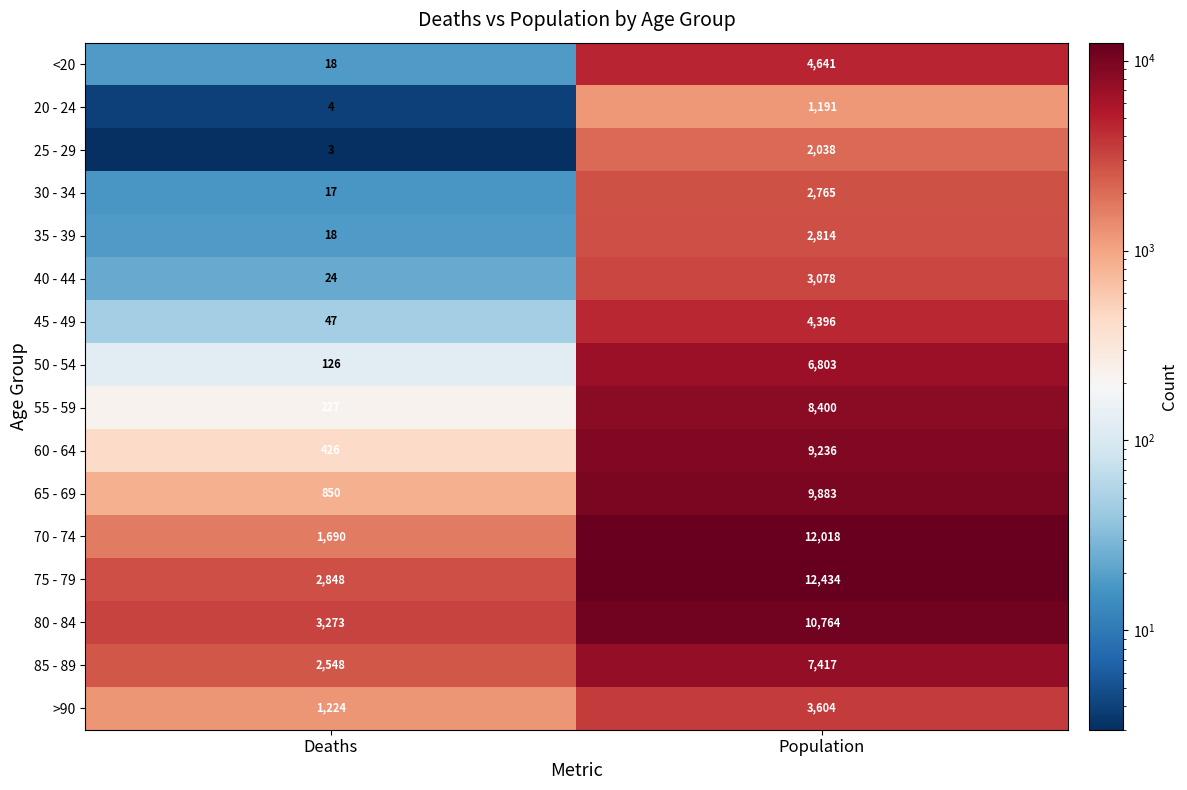

The 40 - 44 series shows 24 at Deaths. True or false?

True